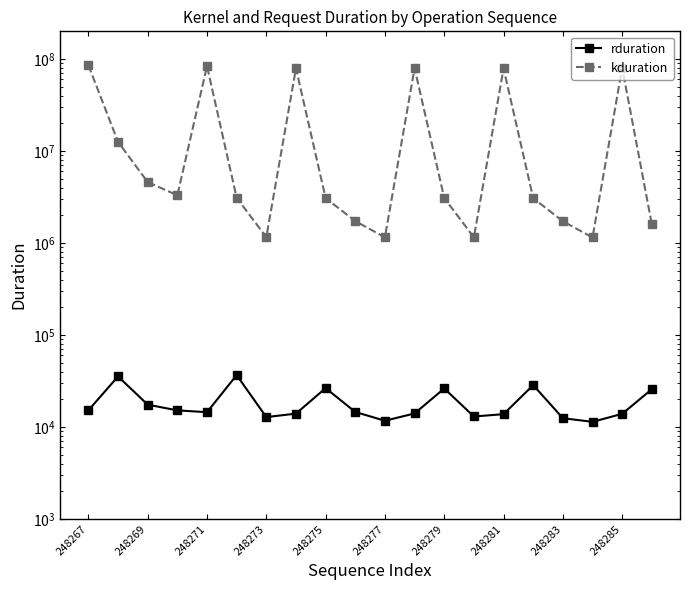

At which label does rduration first exceed 14595?

248267